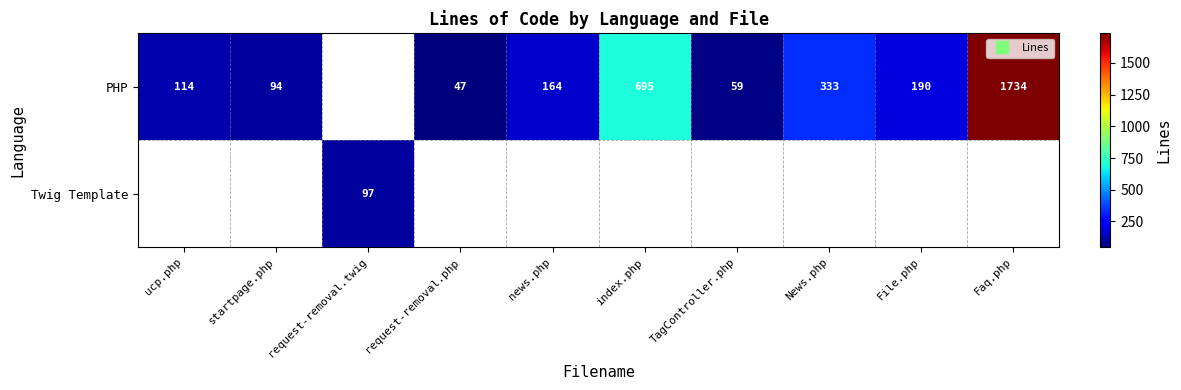

Where is PHP nearest to the value 890?

index.php